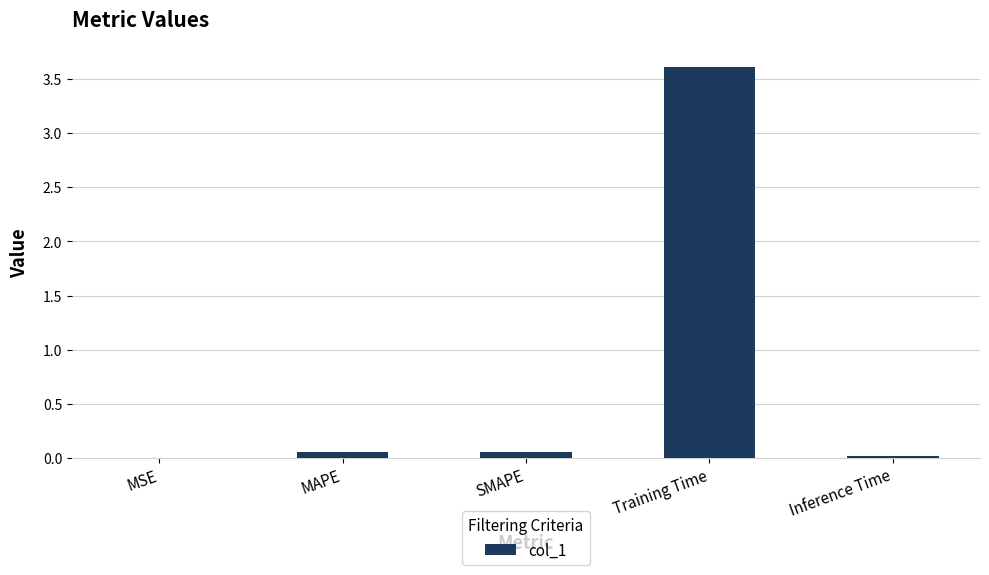

Which category has the highest value across all series?

Training Time